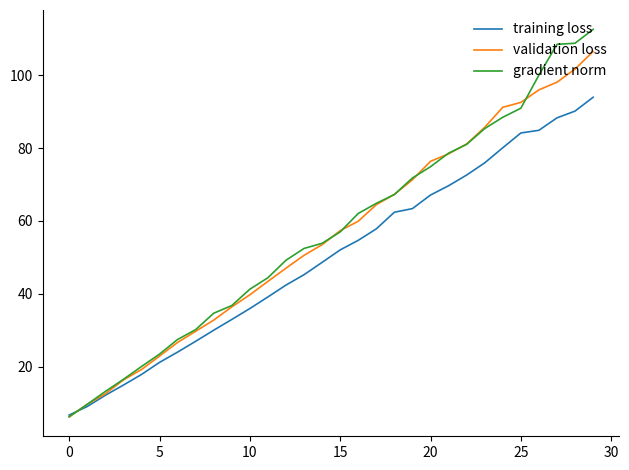

Which series has the largest range (max minus min)?

gradient norm